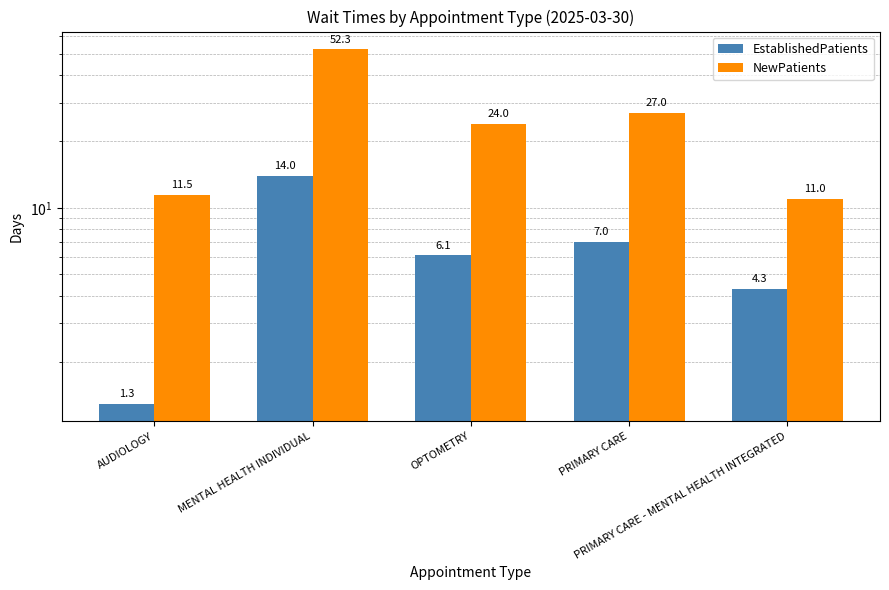

What is the label of the 4th bar from the right?

MENTAL HEALTH INDIVIDUAL